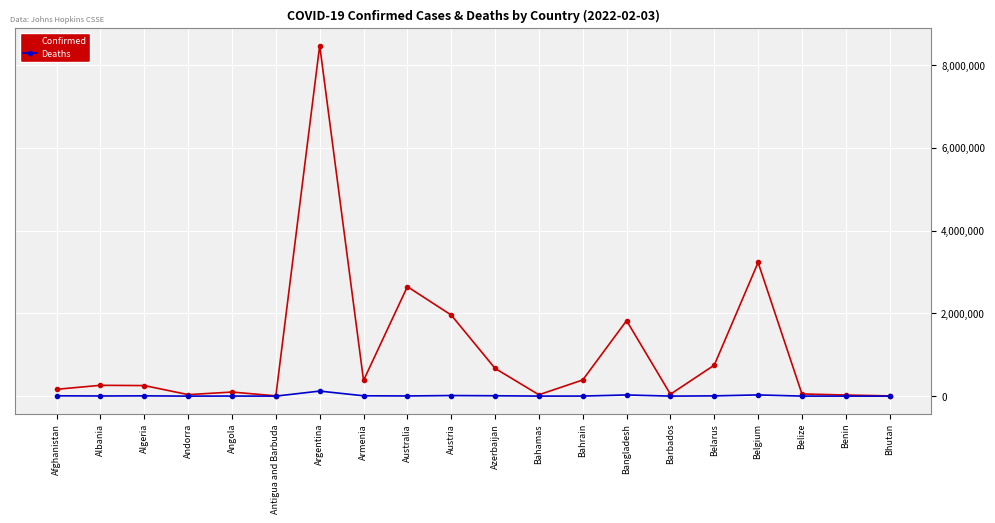

Read the Confirmed value at Argentina.

8472848